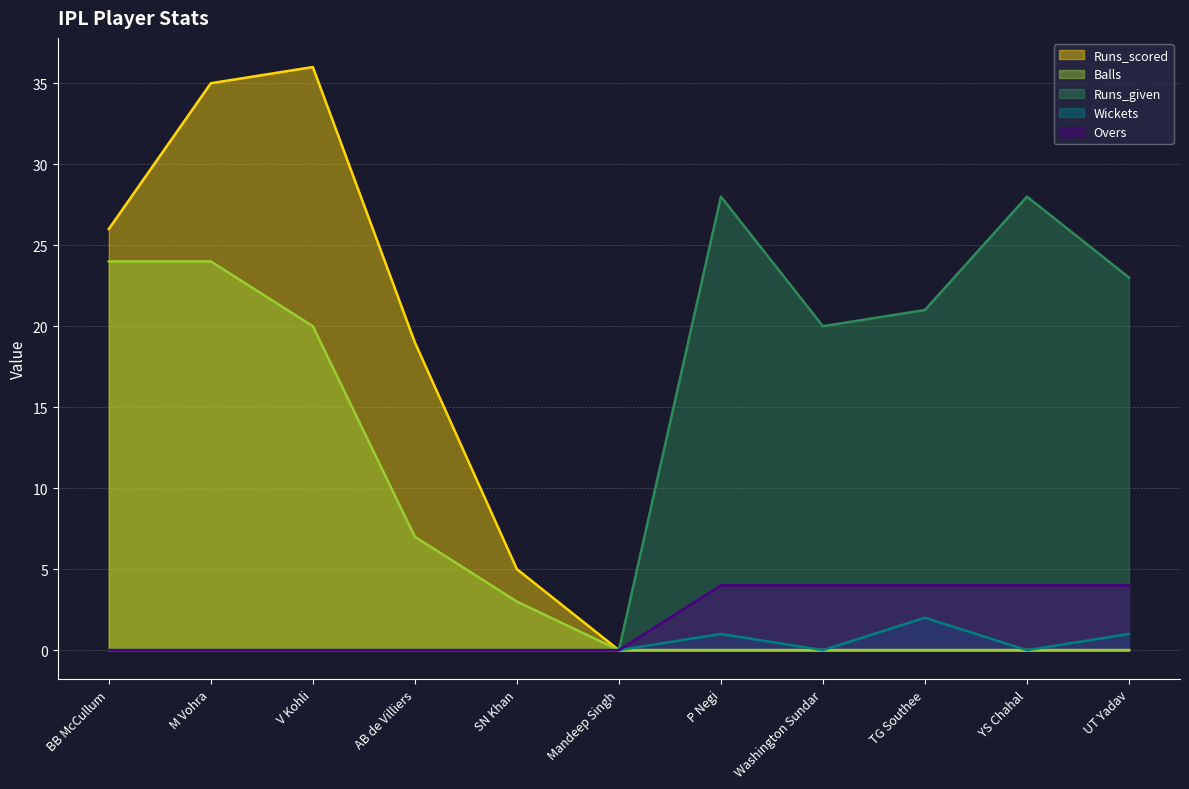

Rank the series at BB McCullum from lowest to highest value.

Runs_given, Wickets, Overs, Balls, Runs_scored